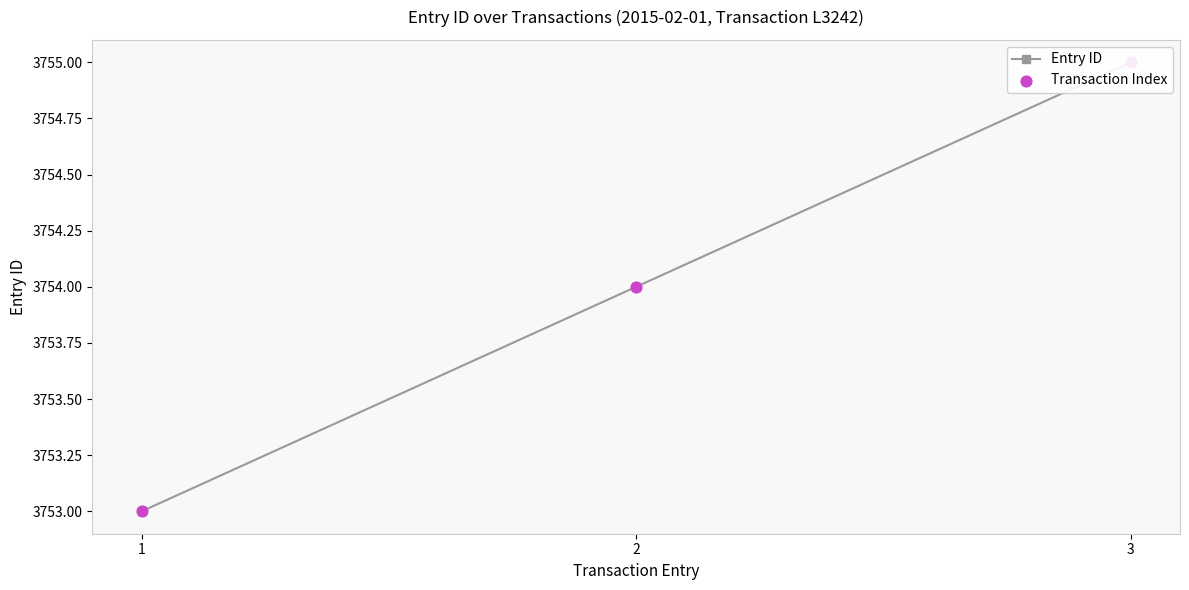

At how many categories does at least one series exceed 3754?

1